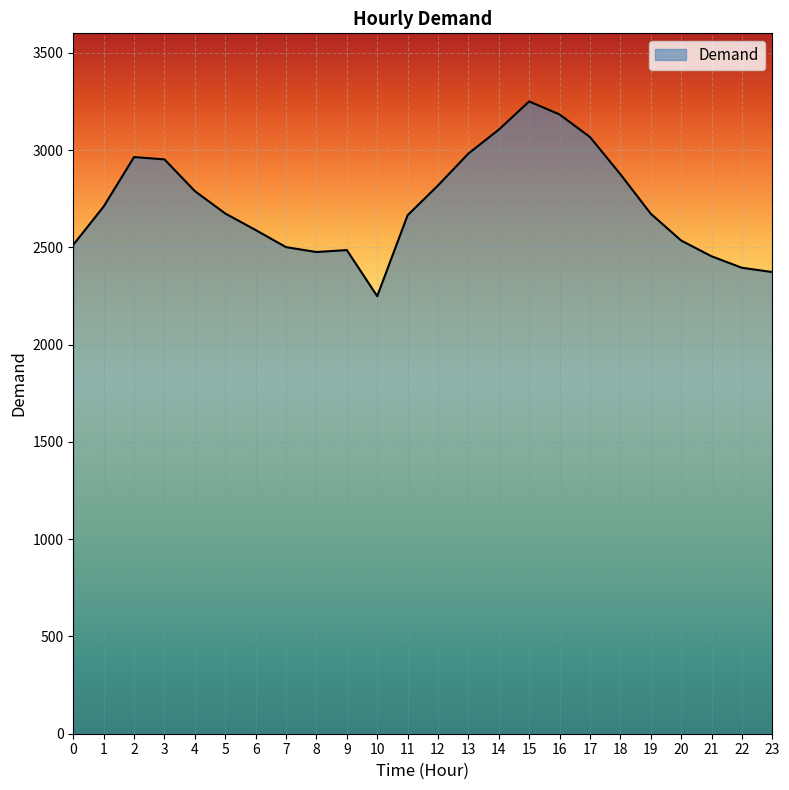

True or false: the data has more than 0 interior local peaks.

True